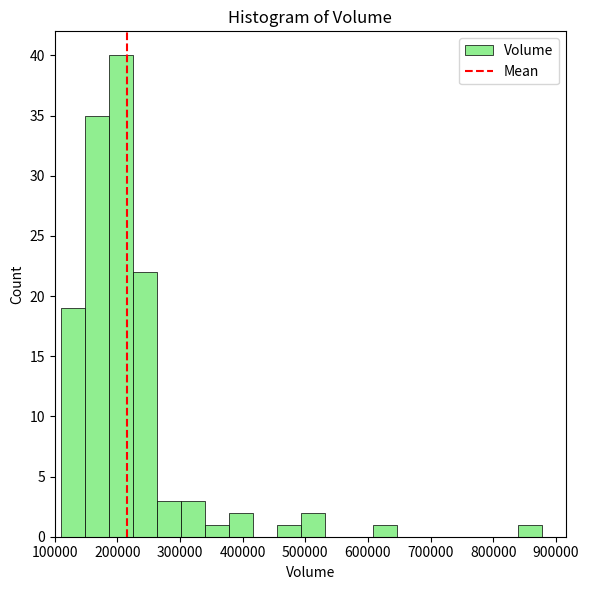

Read against the x-axis, roughly where is the centre of the tallest bar?

210000